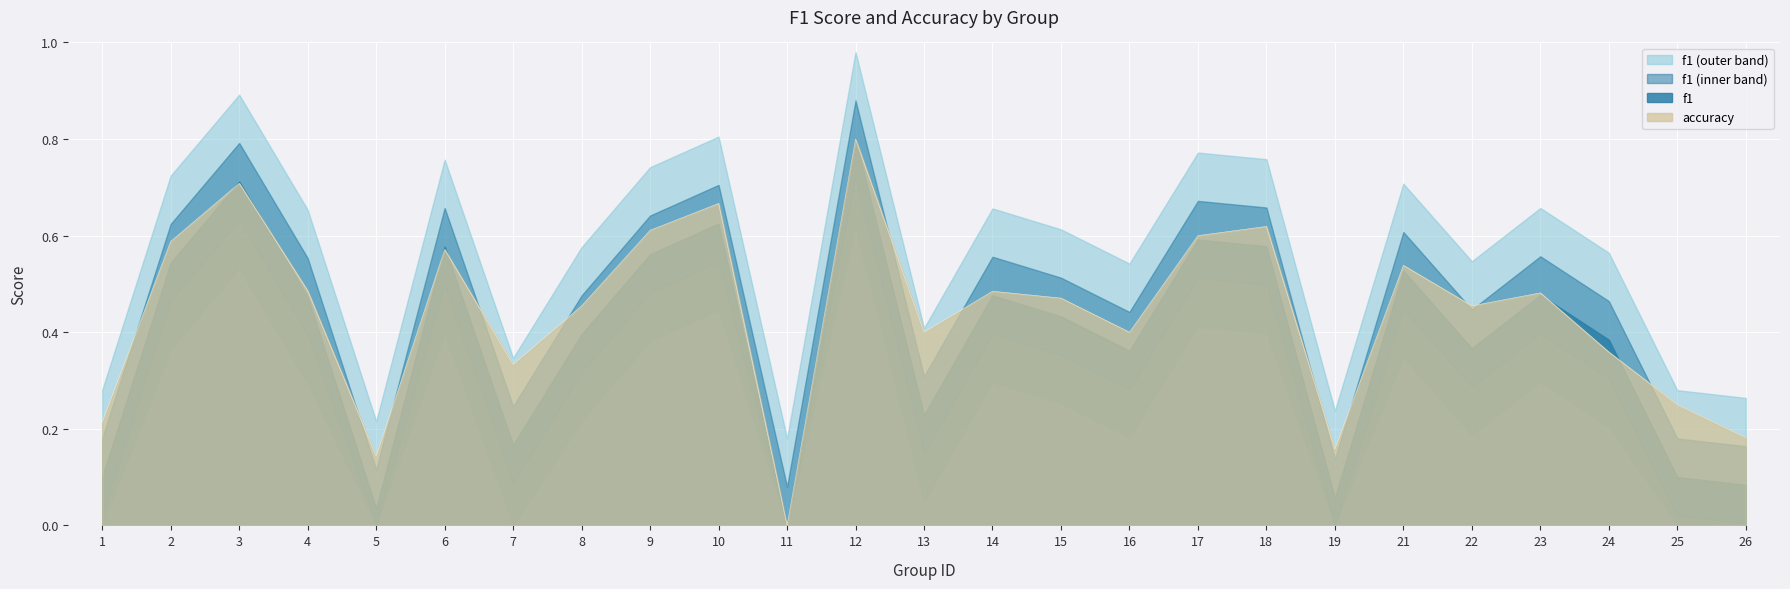

Where is the first local minimum?

5